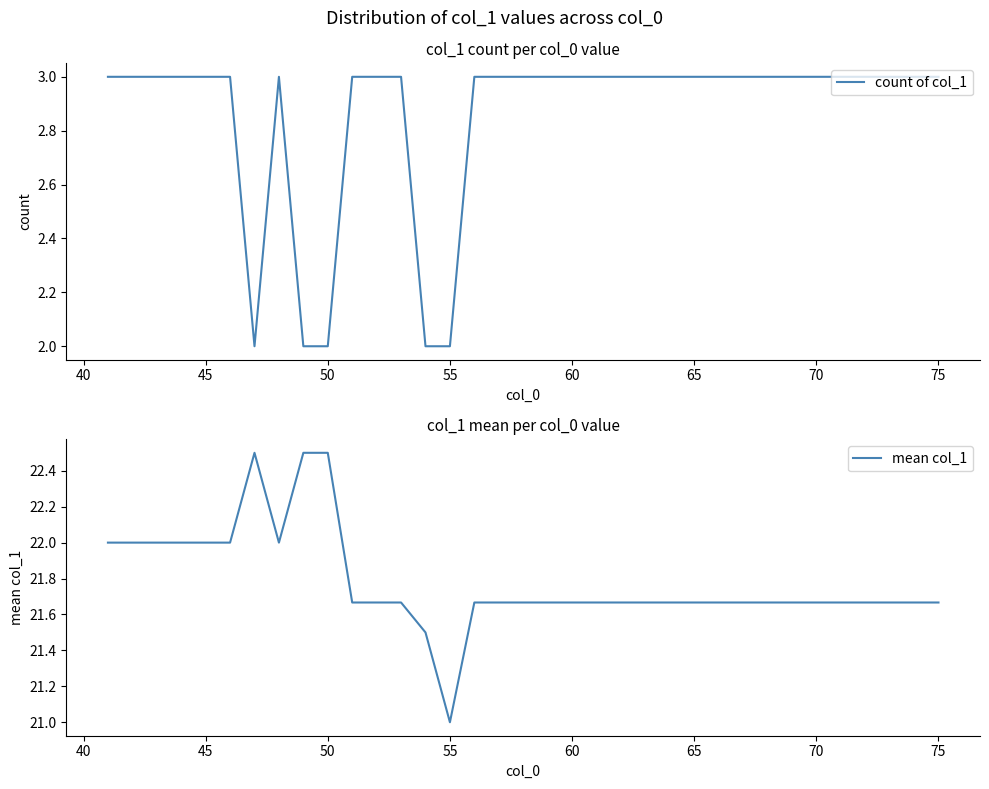

What is the highest value of the count of col_1 series?

3